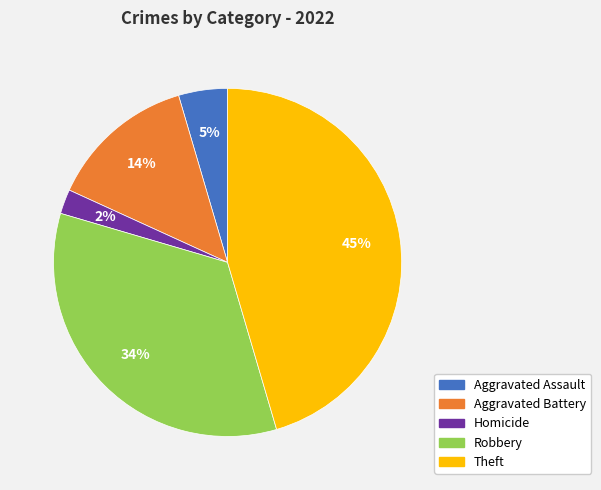

Does any single category account for the majority?

No